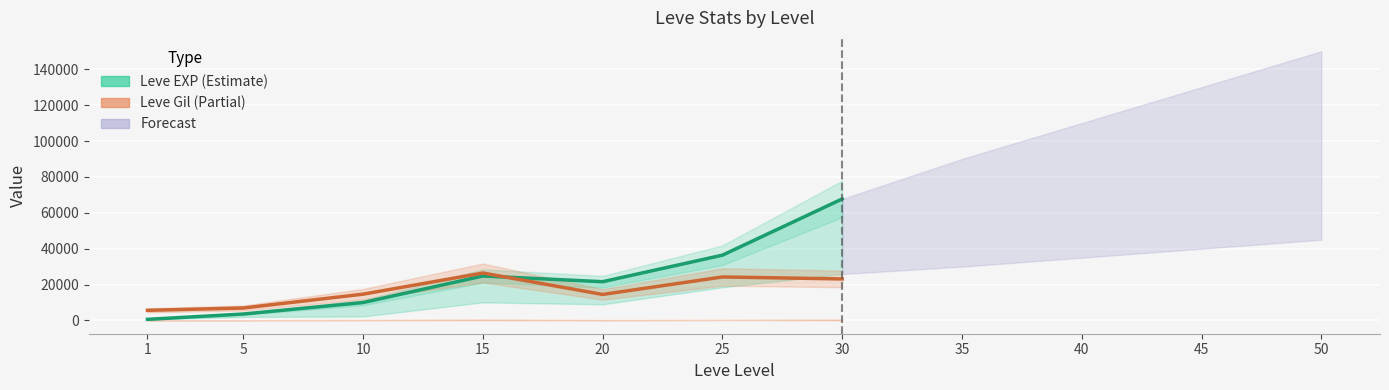

How many interior local peaks does the Leve EXP series have?

1